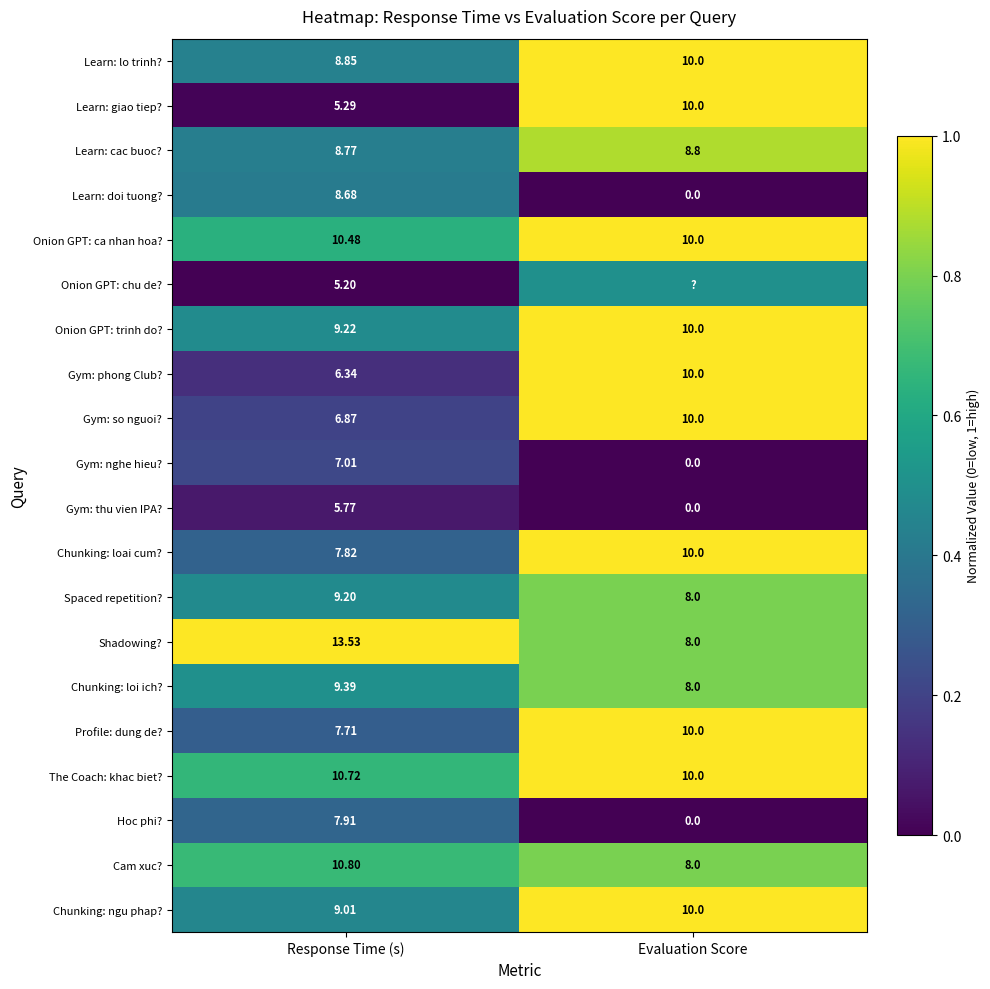

At which label is Onion GPT: ca nhan hoa? closest to 10?

Evaluation Score